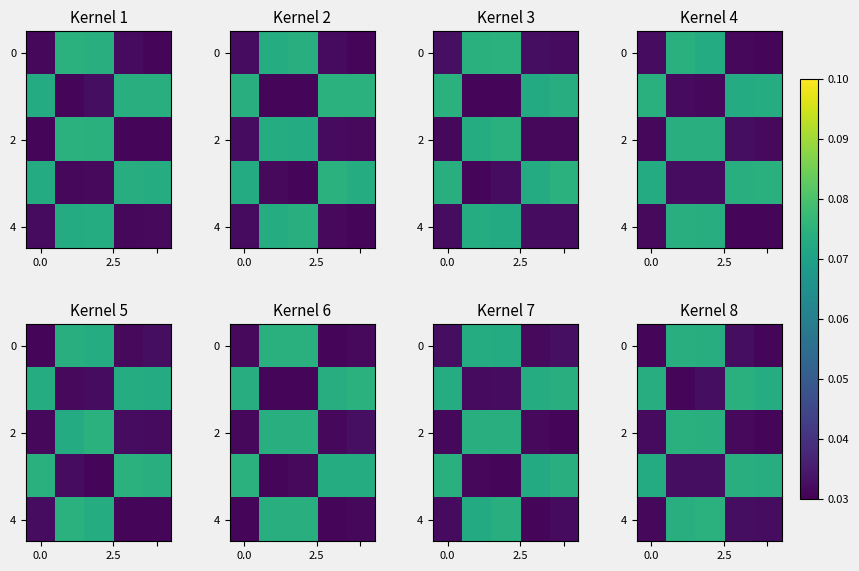

What is the total value across all series at 2?

0.3